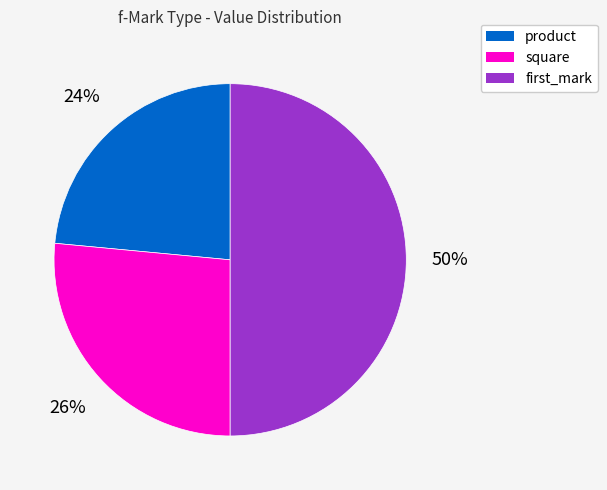

To the nearest percent, what is the difference between the largest and smallest slice percentages?

26%